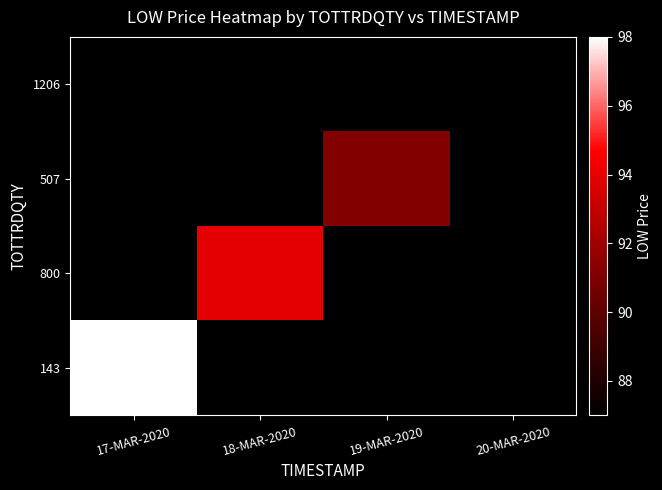

The 1206 series shows 87.0 at 20-MAR-2020. True or false?

True